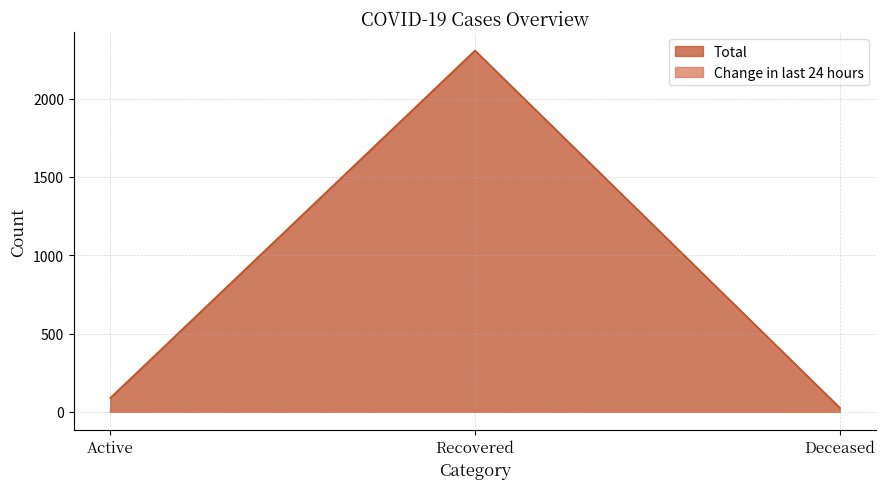

What are all the series names shown in the legend?

Total, Change in last 24 hours